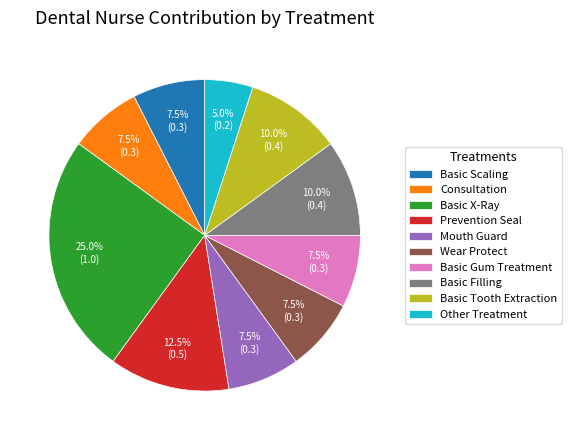

What percentage do Basic Tooth Extraction and Other Treatment together represent?

15.0%